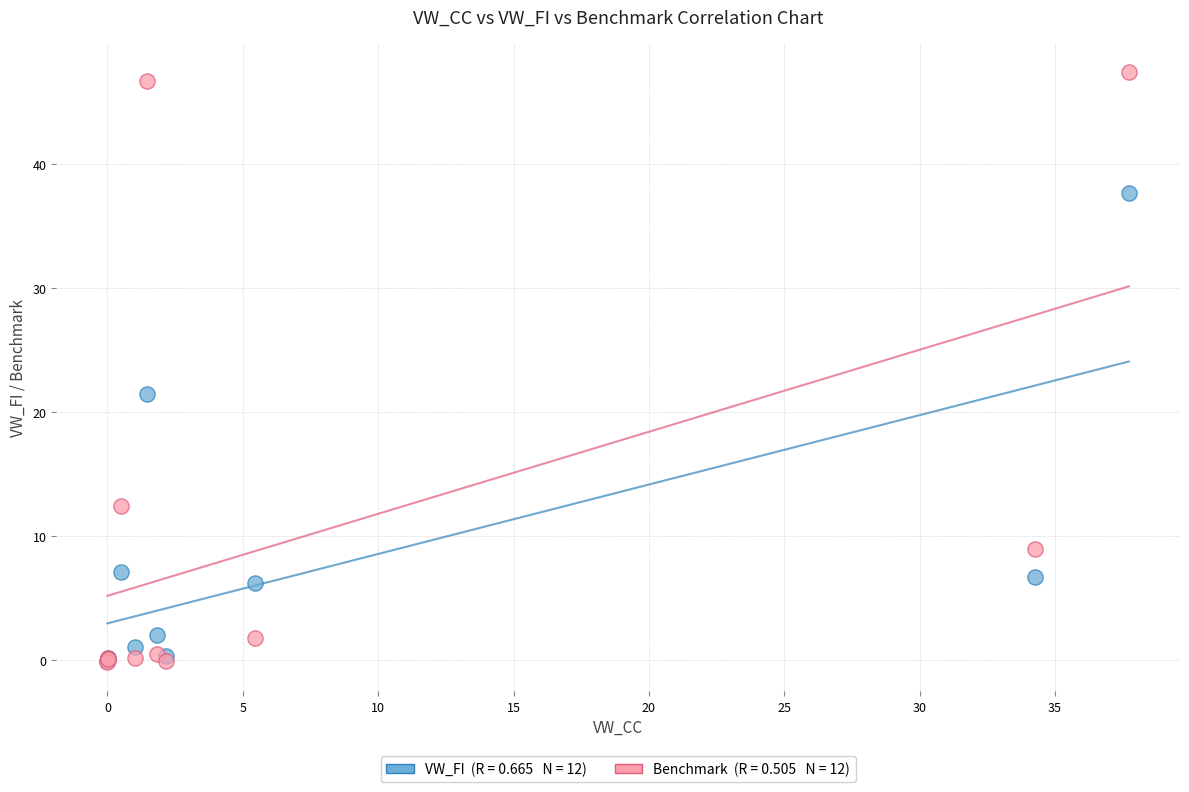

Across all series, what Y value is closest to 23?

21.5